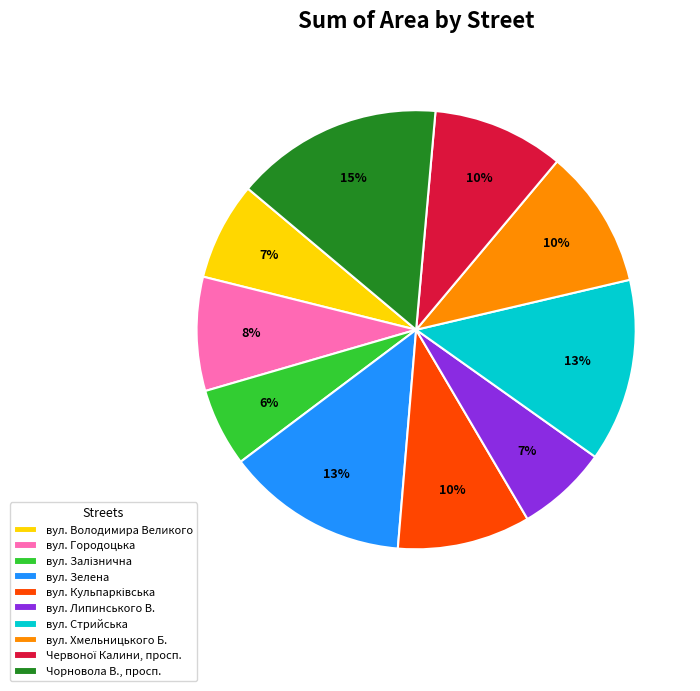

Does any single category account for the majority?

No